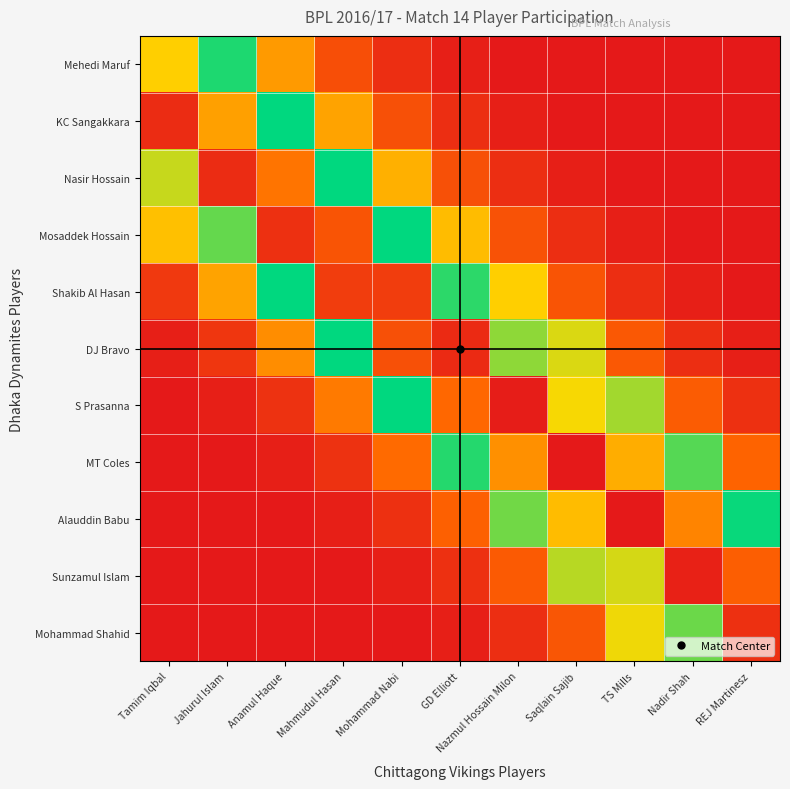

Which series has the largest total across all categories?

DJ Bravo